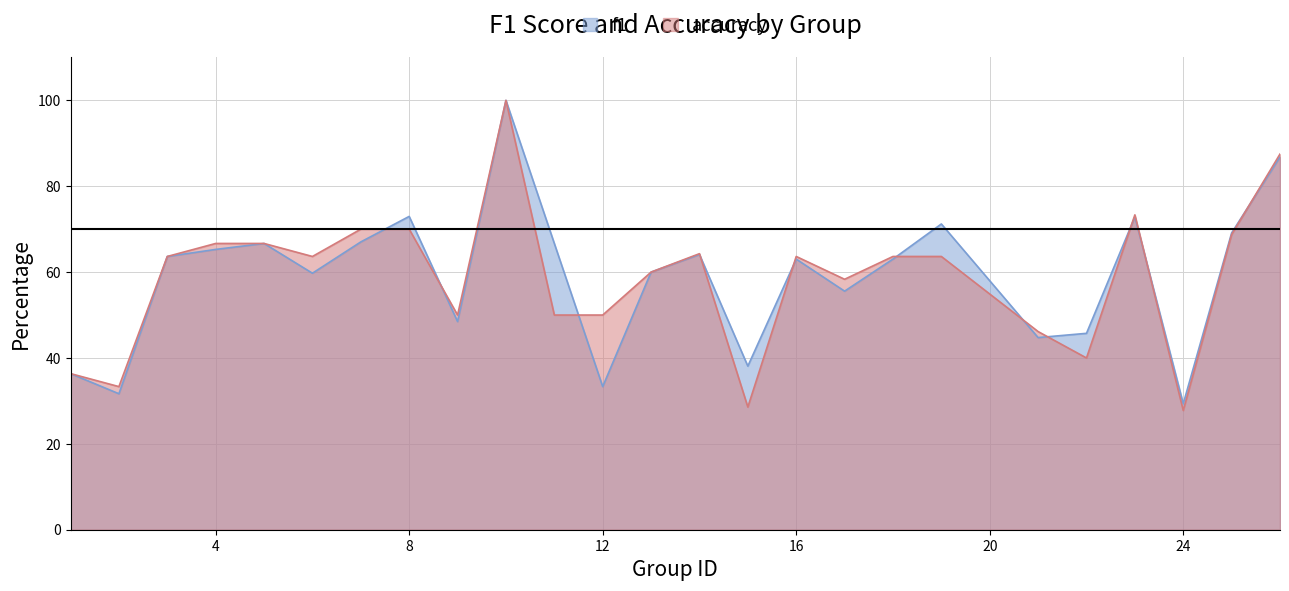

Between which two adjacent categories do accuracy and f1 first intersect?

7 and 8